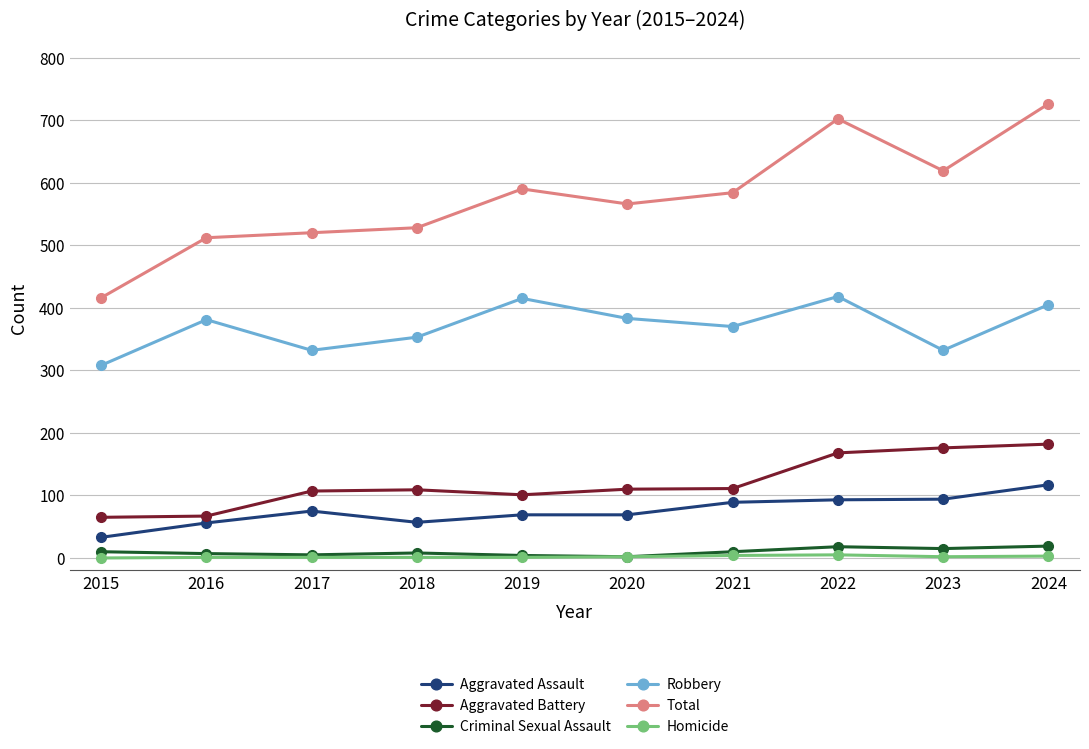

What is the average value of the Aggravated Assault series?

75